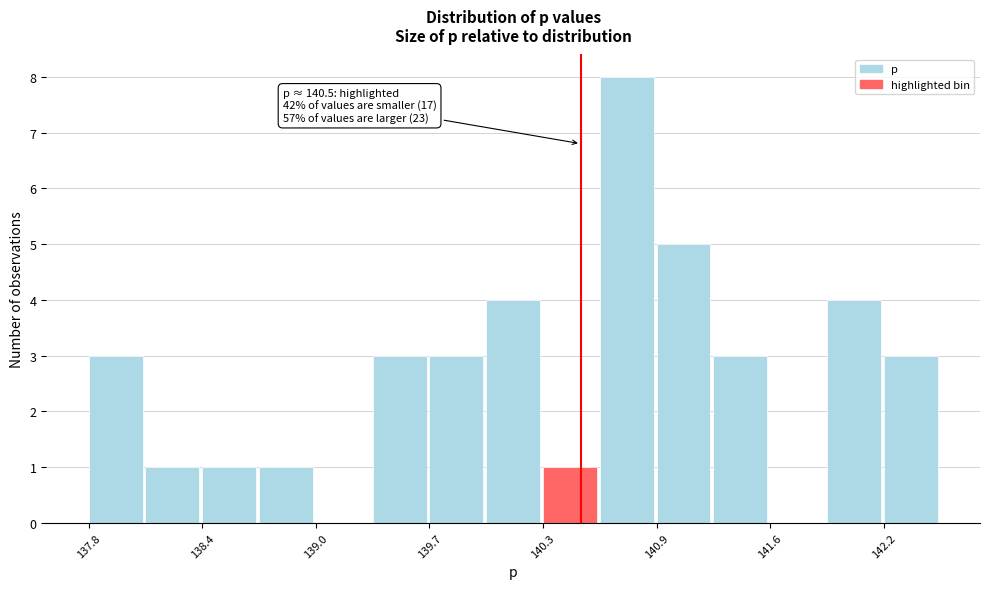

Read against the x-axis, roughly where is the centre of the tallest bar?

140.8